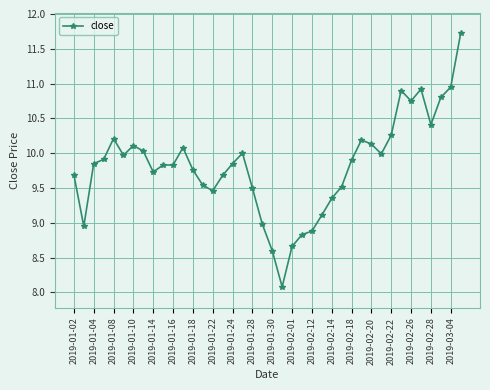

What is the smallest value displayed?

8.1